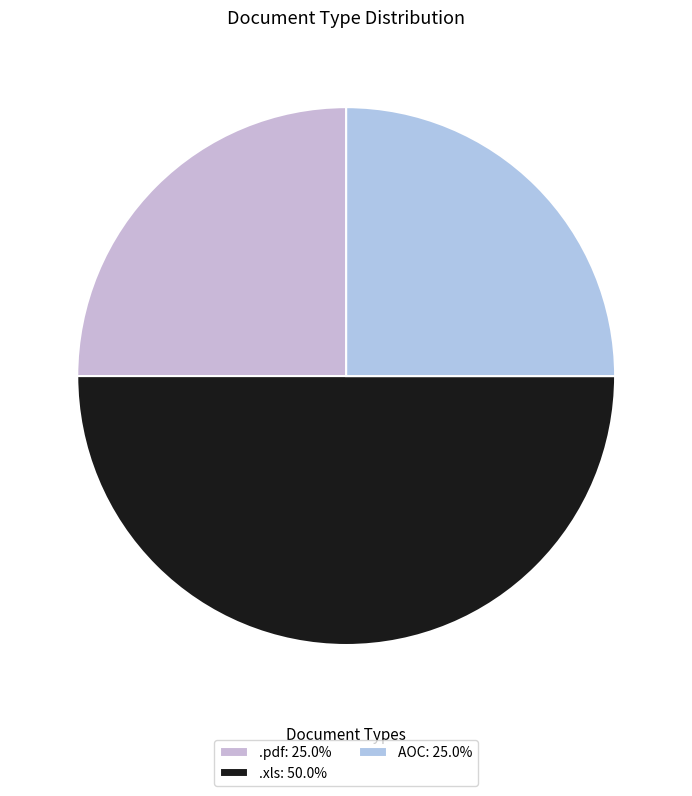

Which slice is the largest?

.xls